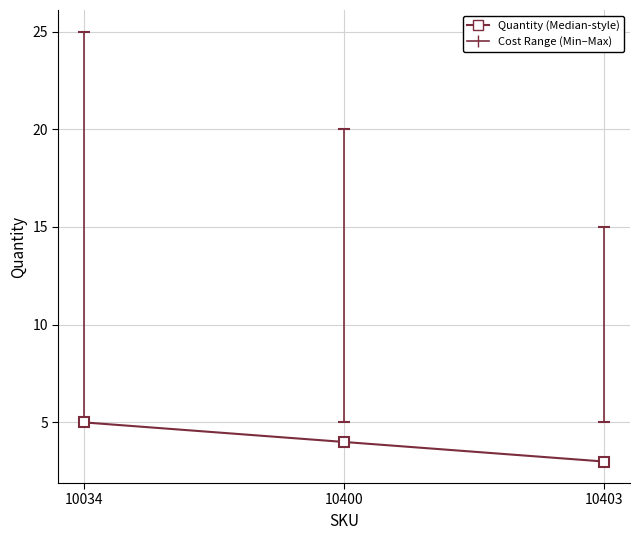

What is the smallest value displayed?

3